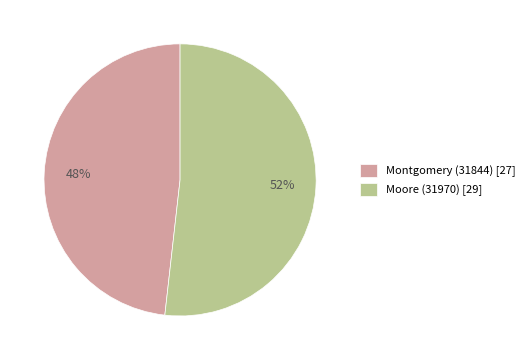

To the nearest percent, what percentage of the pie is Moore (31970)?

52%